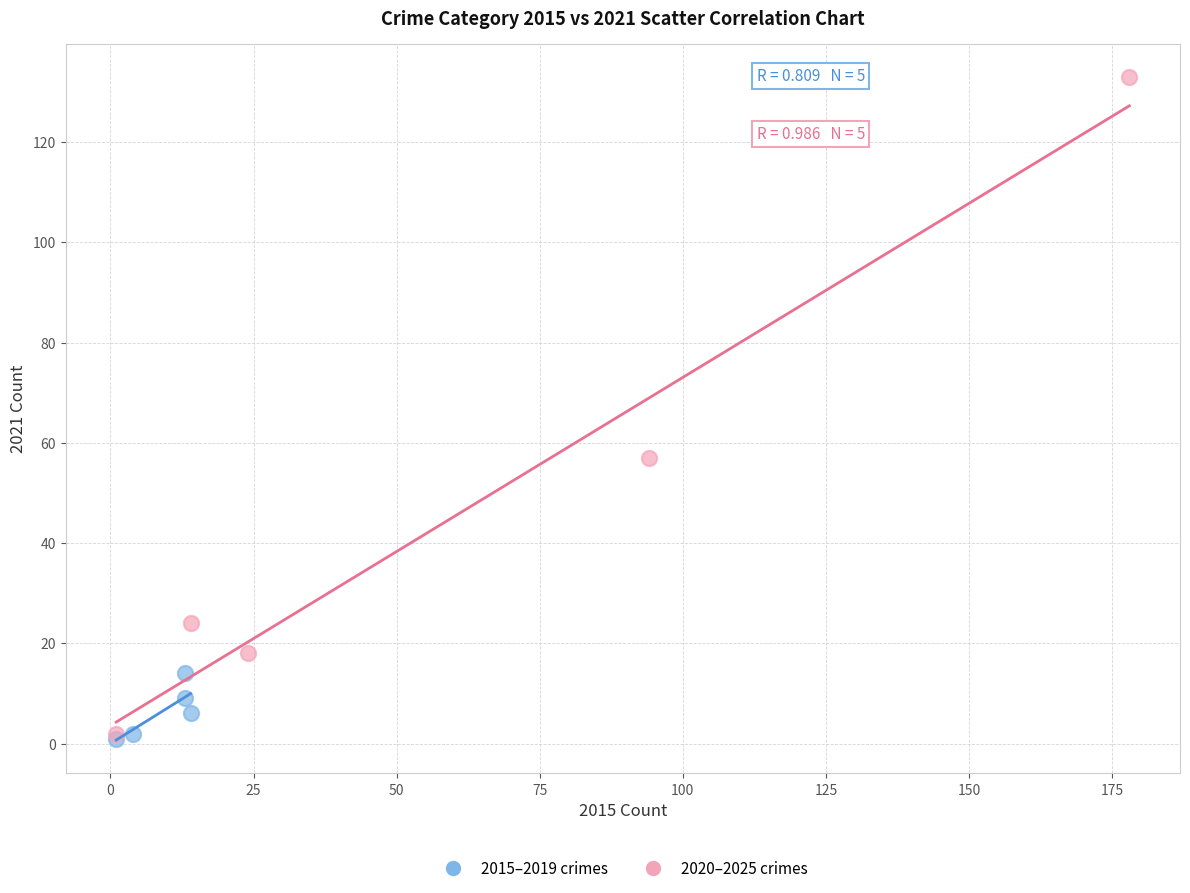

Which series contains the highest Y value?

2020–2025 crimes